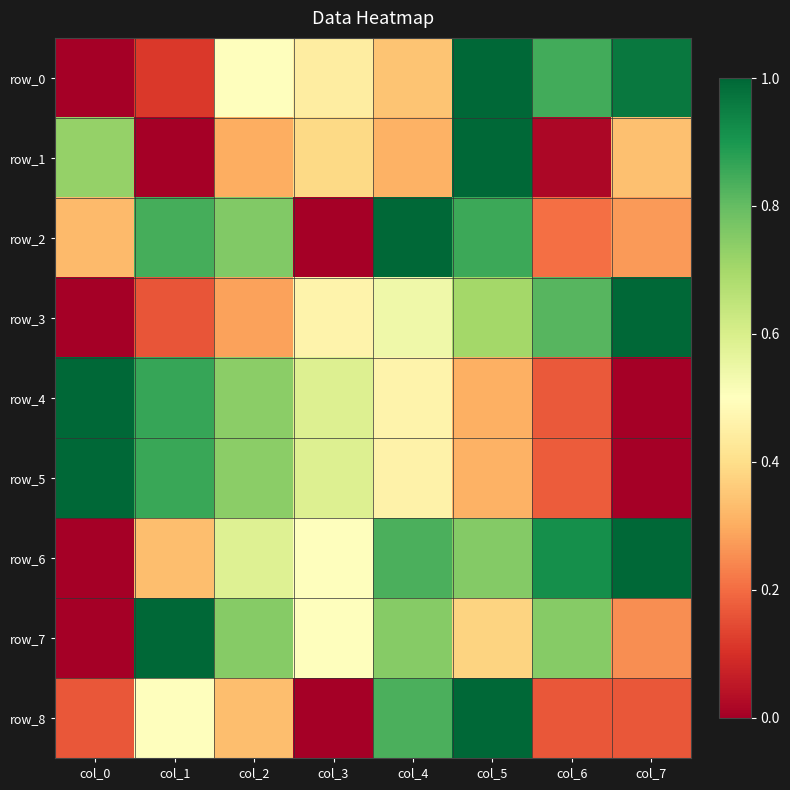

What is the sum of the row_3 values at col_6 and col_1?

1.0